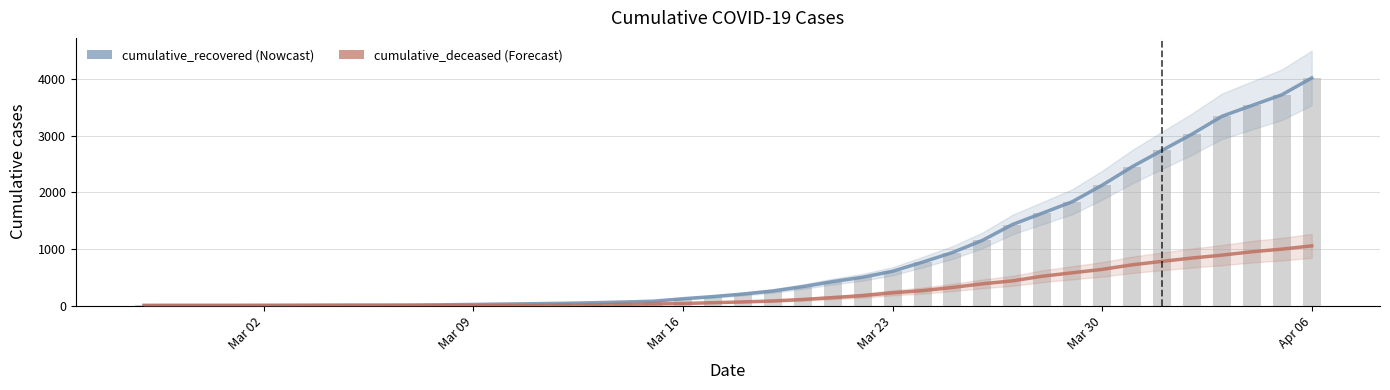

How many series are shown in this chart?

3